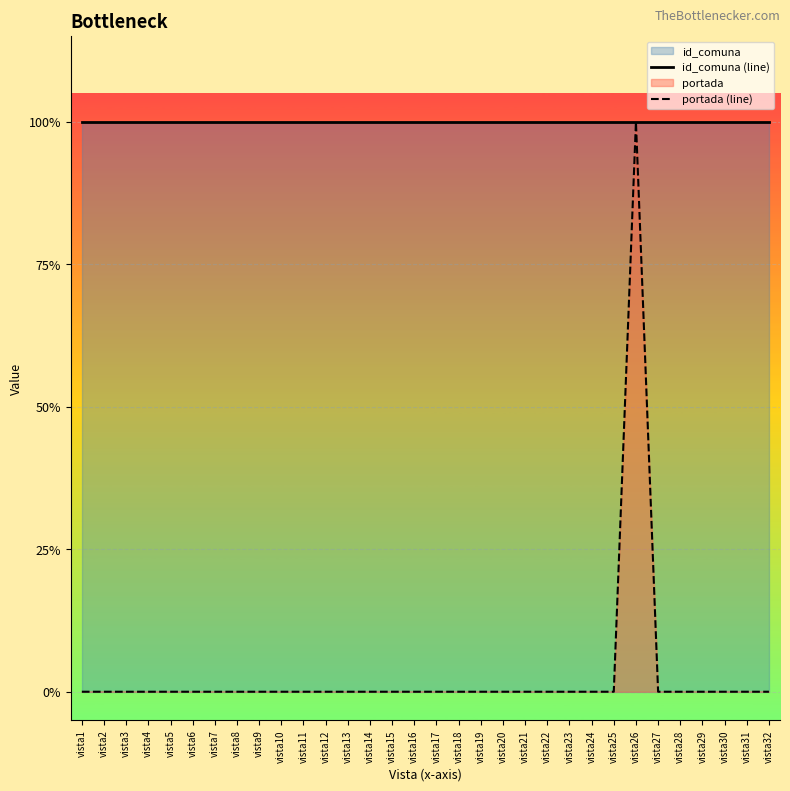

At which category does the chart reach its minimum across all series?

vista1